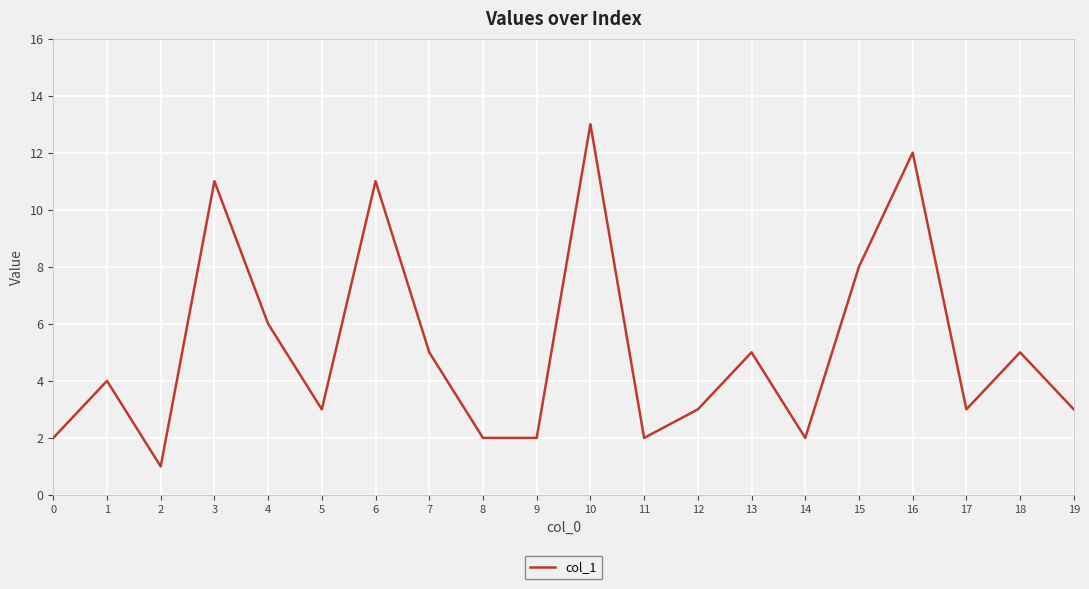

The chart shows a value of 2 at 9. True or false?

True